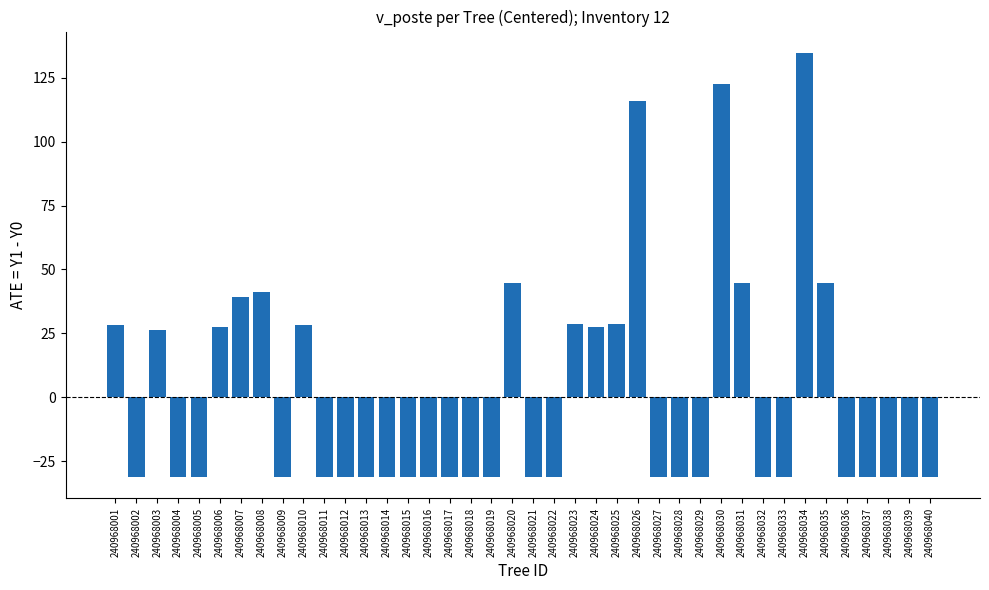

At which label does the data first exceed -31?

240968001